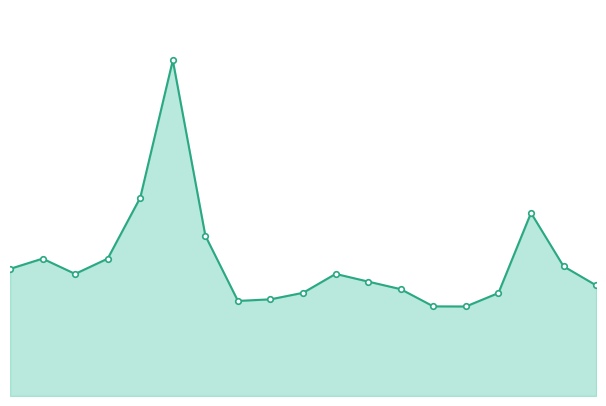

Which category has the highest value across all series?

5